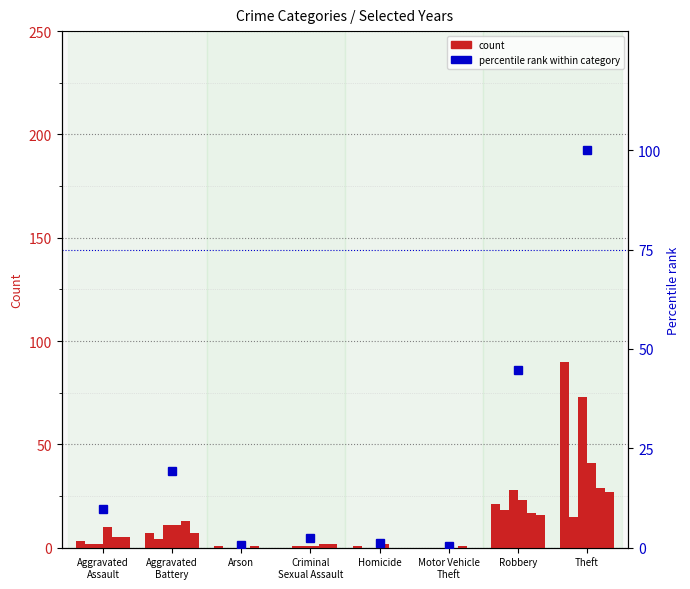

What is the approximate value at Homicide?

1.1